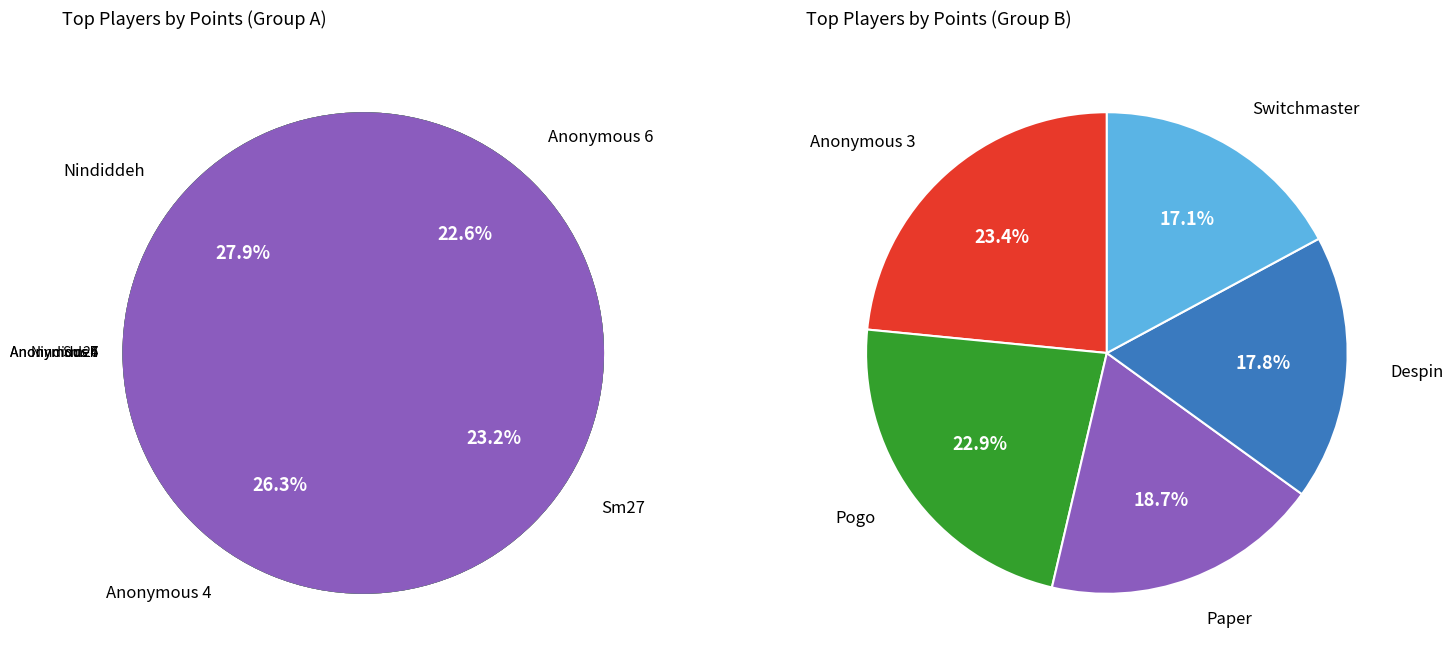

Which slice is the largest?

Nindiddeh